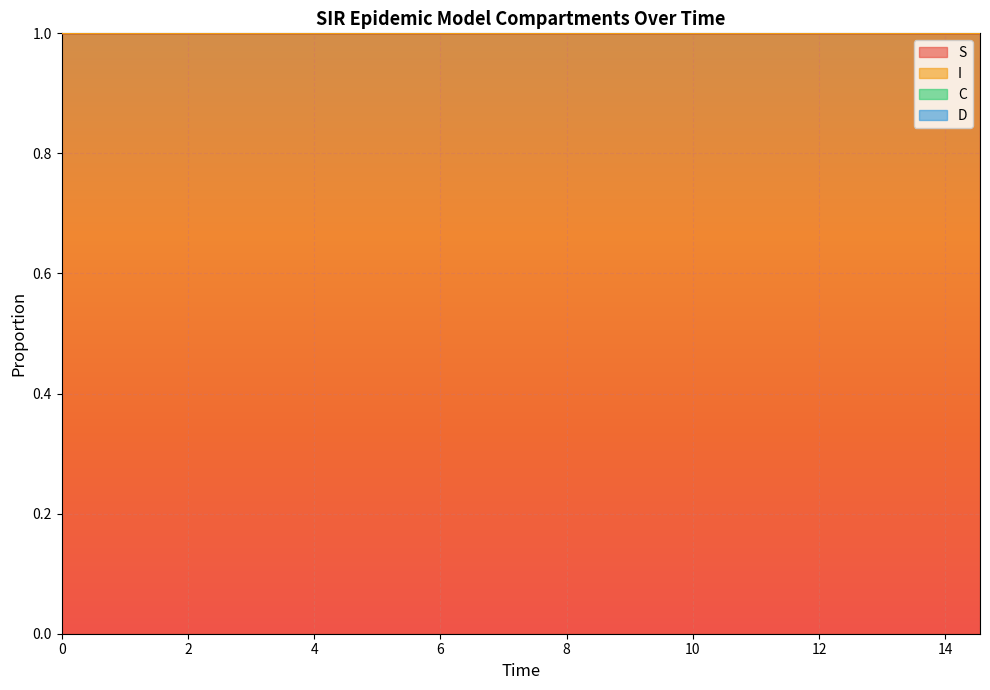

What is the label of the 8th point from the right?

11.036789297658864